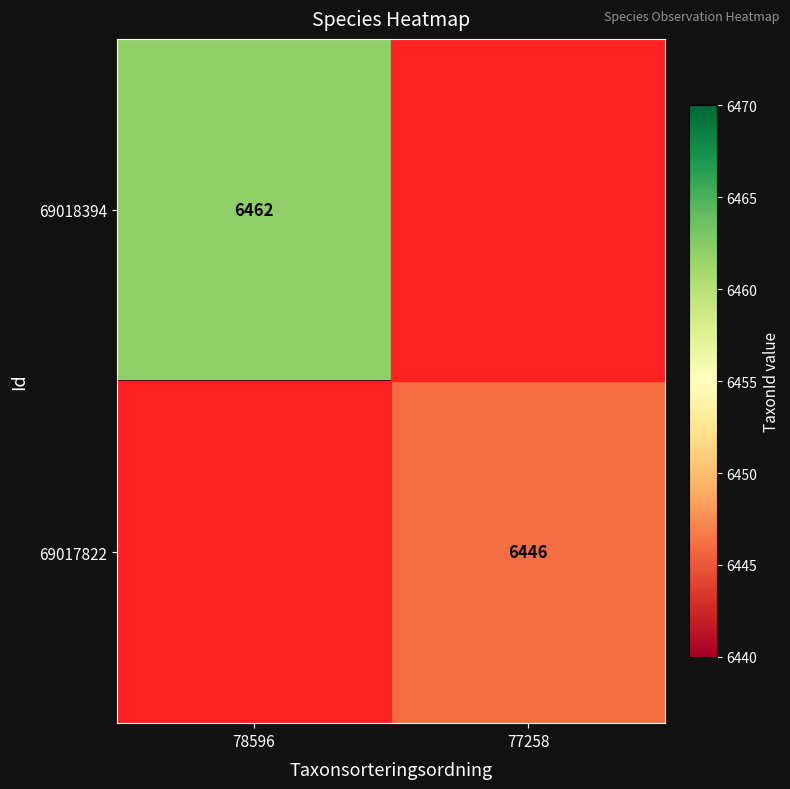

The value of 69017822 at 77258 is 10573. True or false?

False